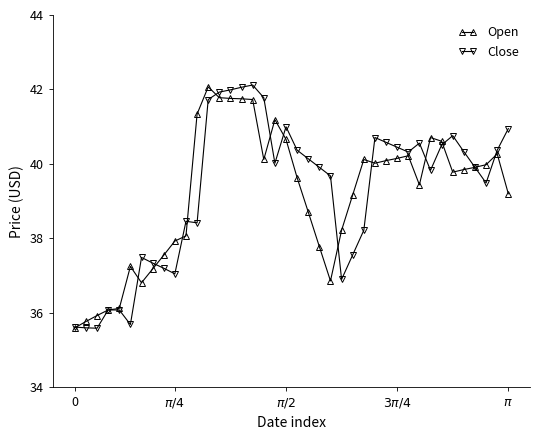

What is the average value of the Close series?

39.3